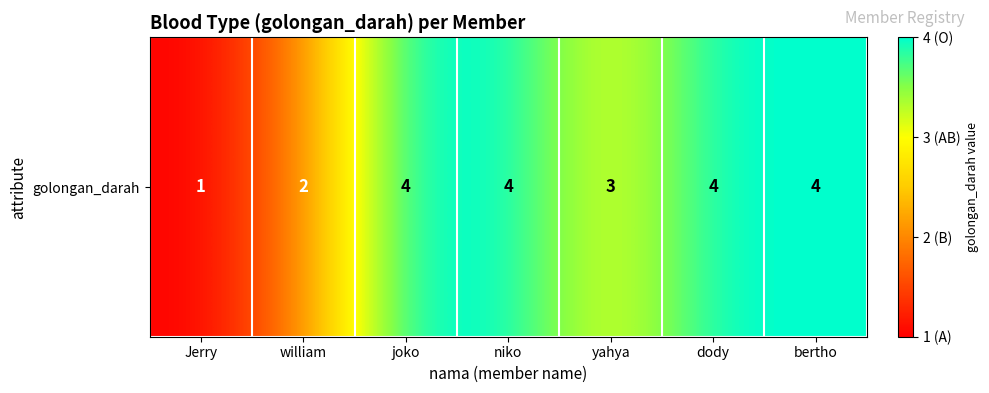

What is the maximum value shown in the chart?

4